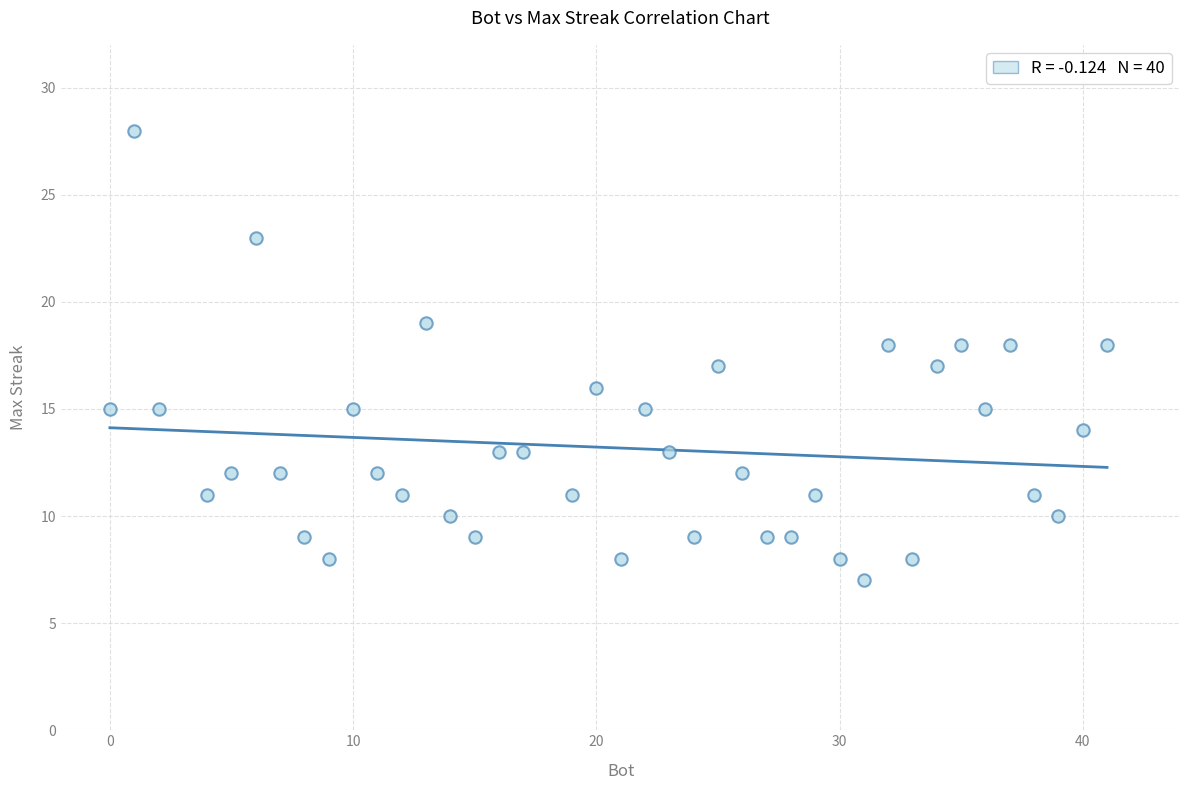

What is the range of Y values (max minus min)?

21